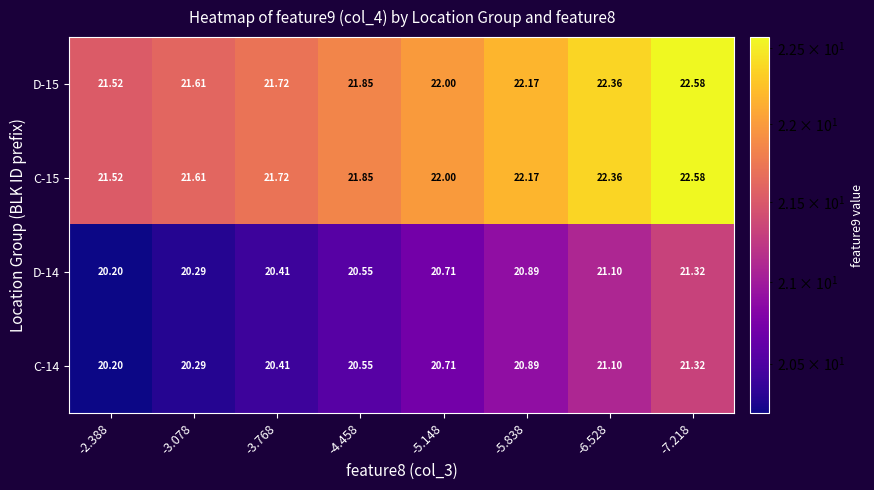

How many data points in D-15 are less than 22?

4